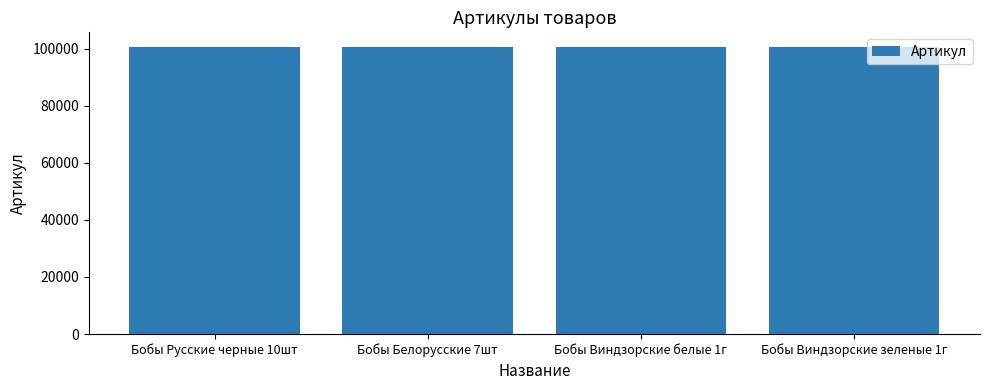

Is it true that the value at Бобы Белорусские 7шт is 100657?

True